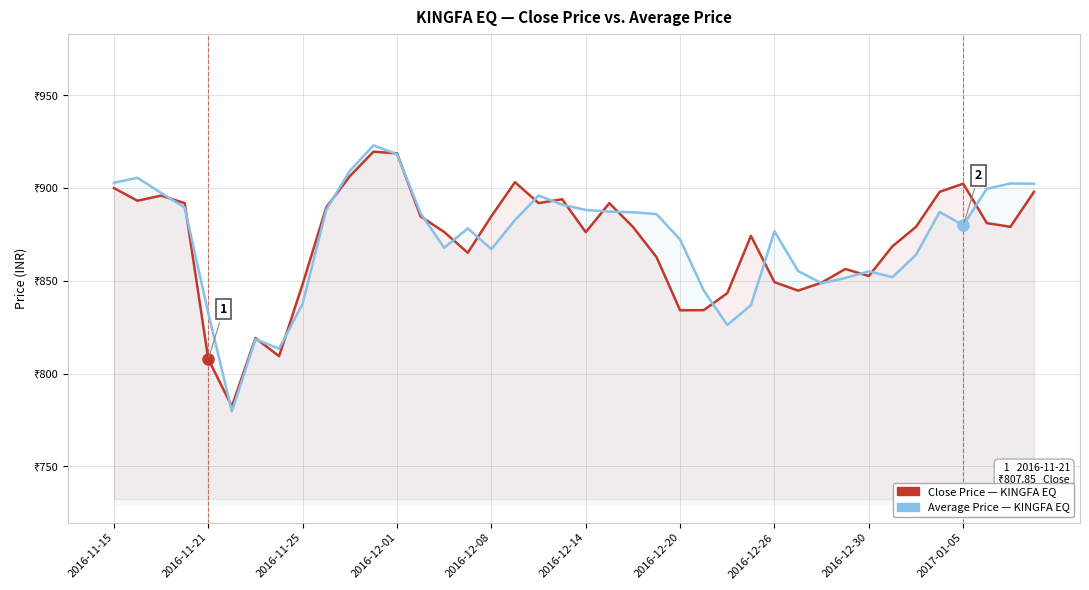

Which series has the largest range (max minus min)?

Average Price